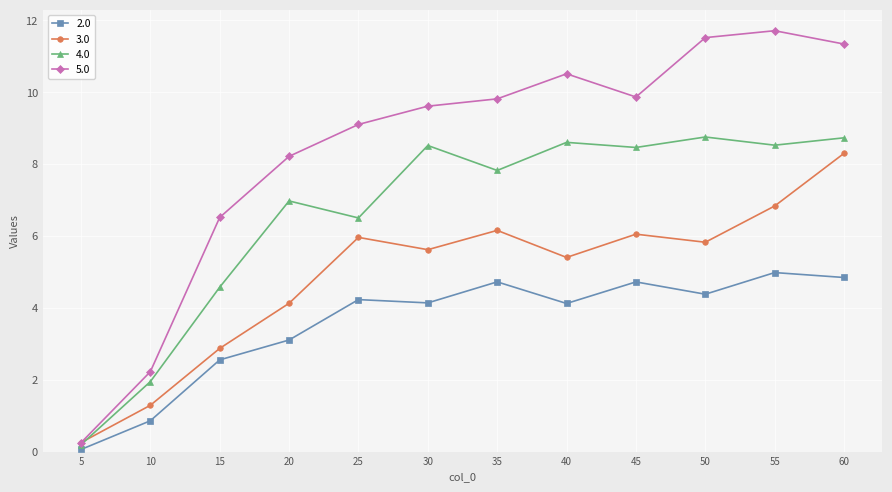

List the series in order of their peak value, highest first.

5.0, 4.0, 3.0, 2.0